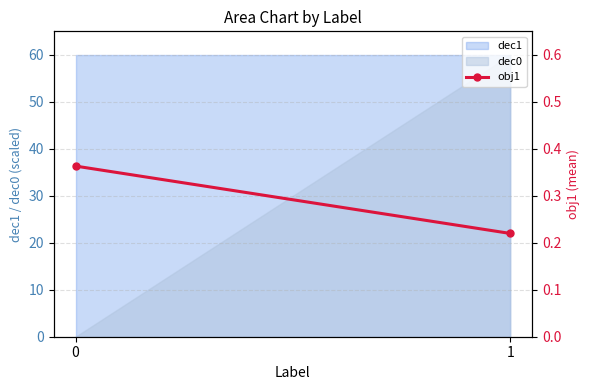

What is the change in value from 0 to 1?

-0.1